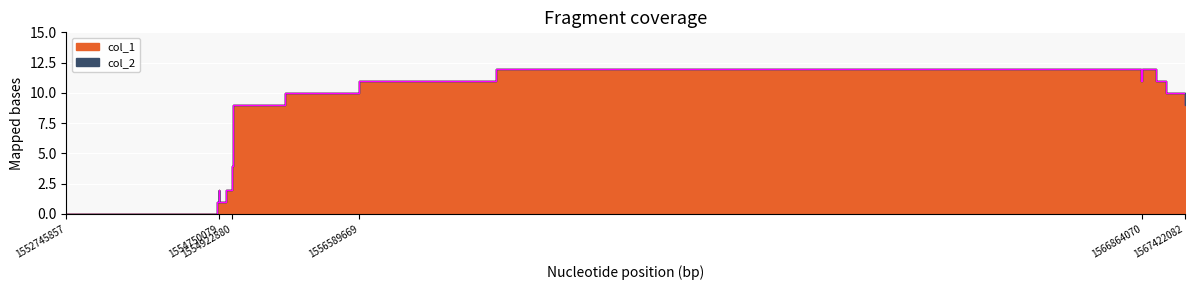

True or false: the data has more than 1 interior local peaks.

True